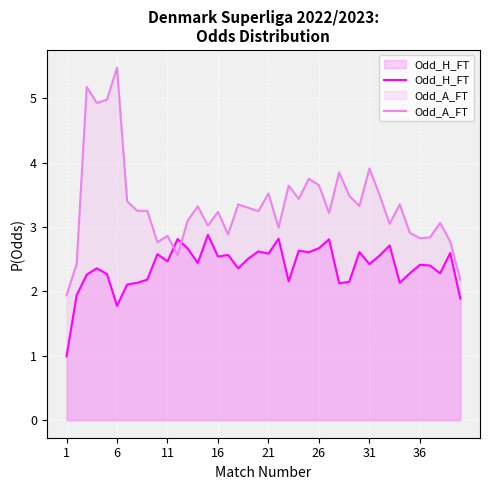

How many intersections are there between Odd_A_FT and Odd_H_FT?

2